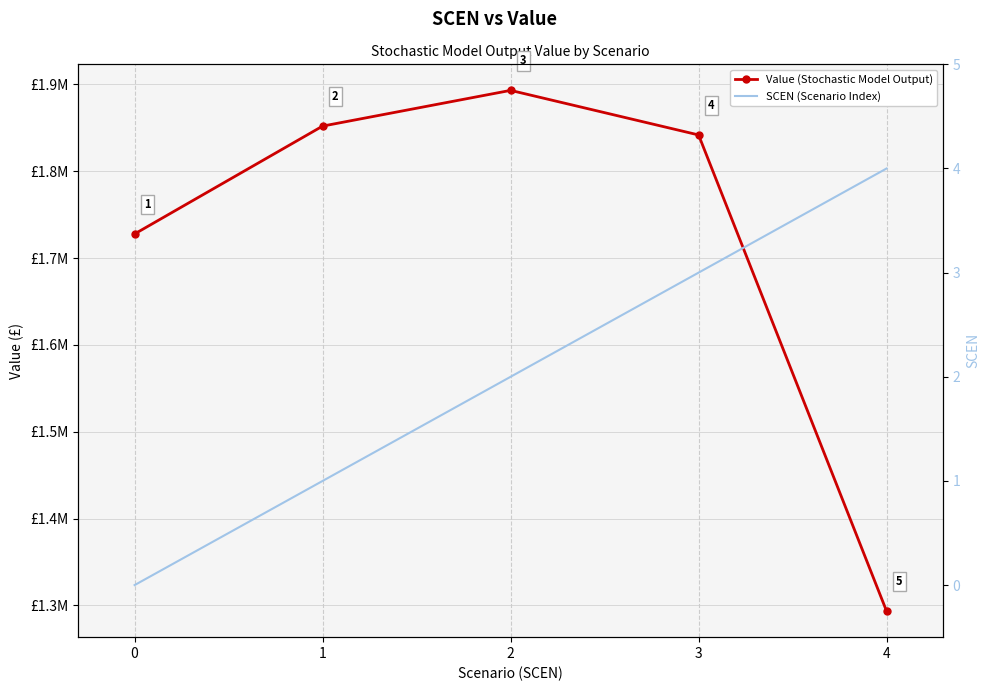

List the labels in order of Value (Stochastic Model Output) value, largest first.

2, 1, 3, 0, 4